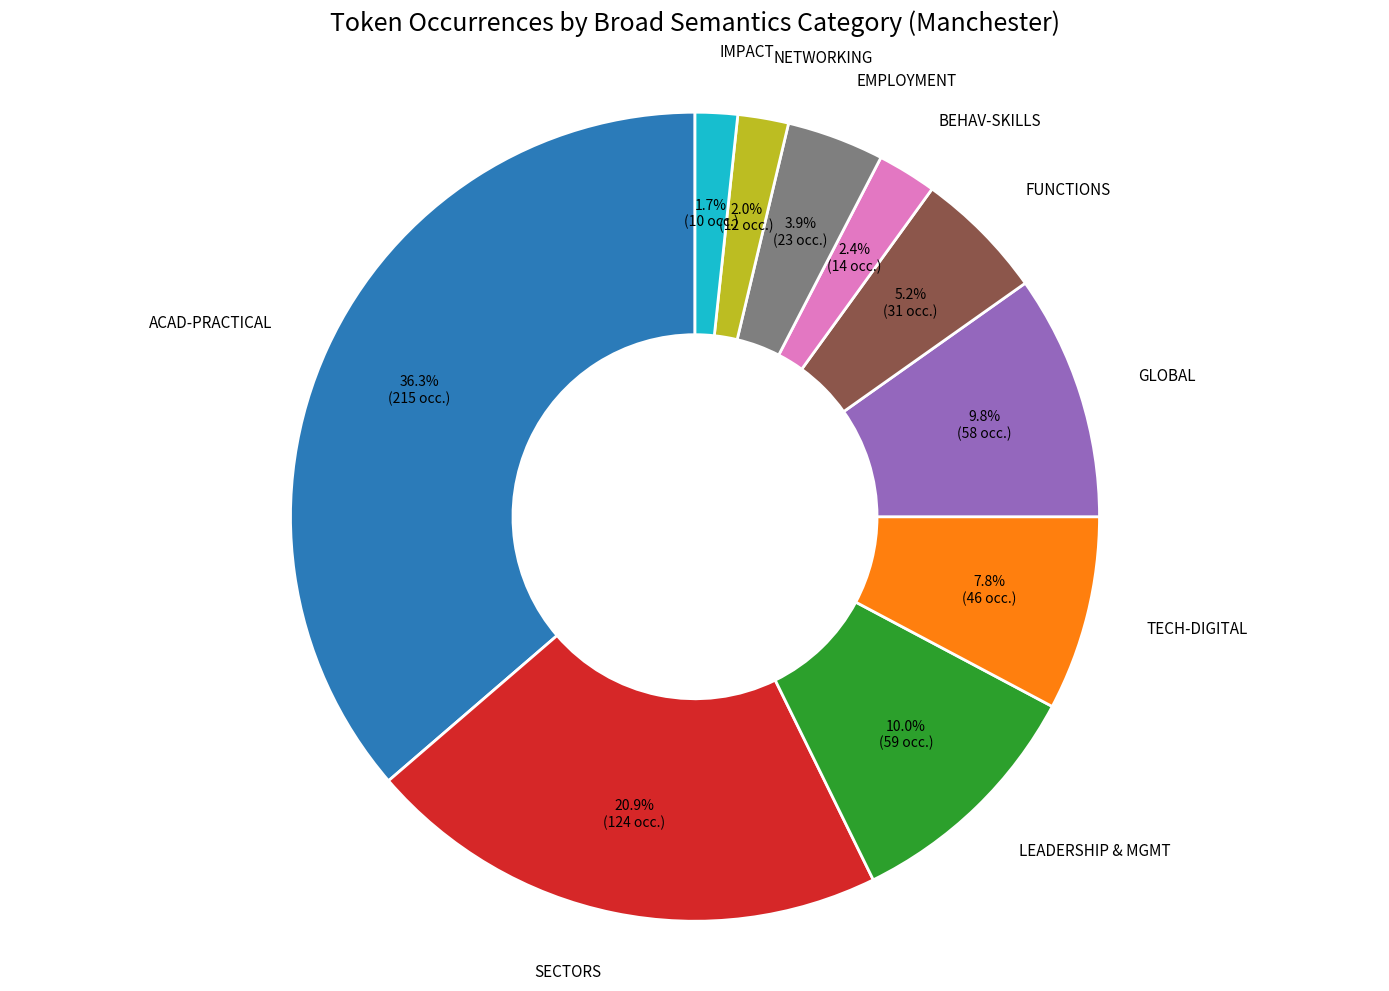

To the nearest percent, what is the average slice percentage?

10%